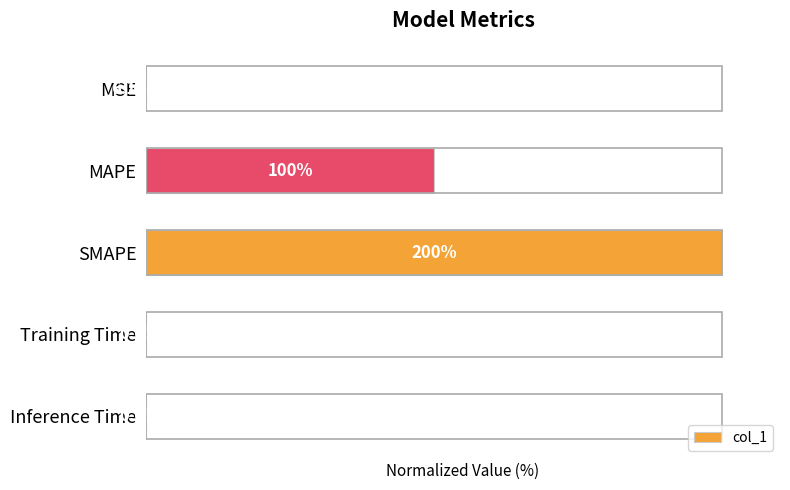

Which label corresponds to the largest value in the chart?

SMAPE